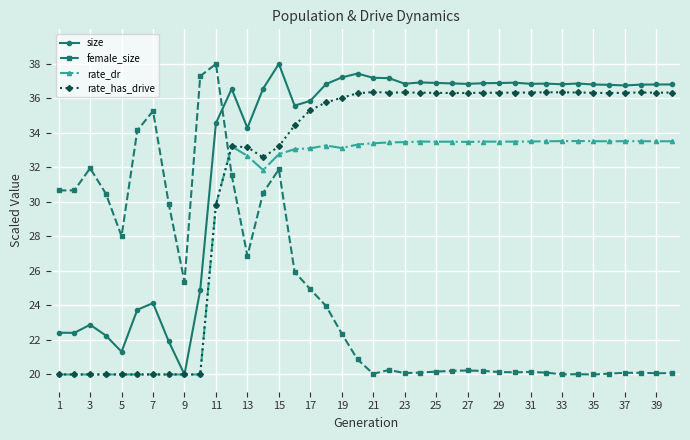

True or false: rate_dr and female_size intersect in this chart.

True